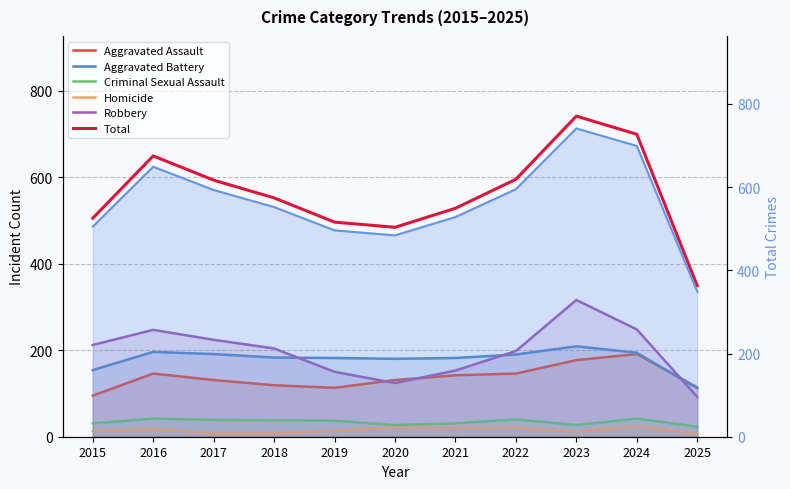

Reading left to right, what are all the values shown in this chart?

Aggravated Assault: 95	146	131	119	113	131	142	146	177	191	114
Aggravated Battery: 154	196	191	183	182	180	182	190	209	194	112
Criminal Sexual Assault: 31	42	39	38	37	27	31	40	27	42	23
Homicide: 13	18	8	8	14	22	20	21	12	24	8
Robbery: 212	247	224	204	150	124	153	198	316	248	92
Total: 505	649	593	552	496	484	528	595	741	699	349